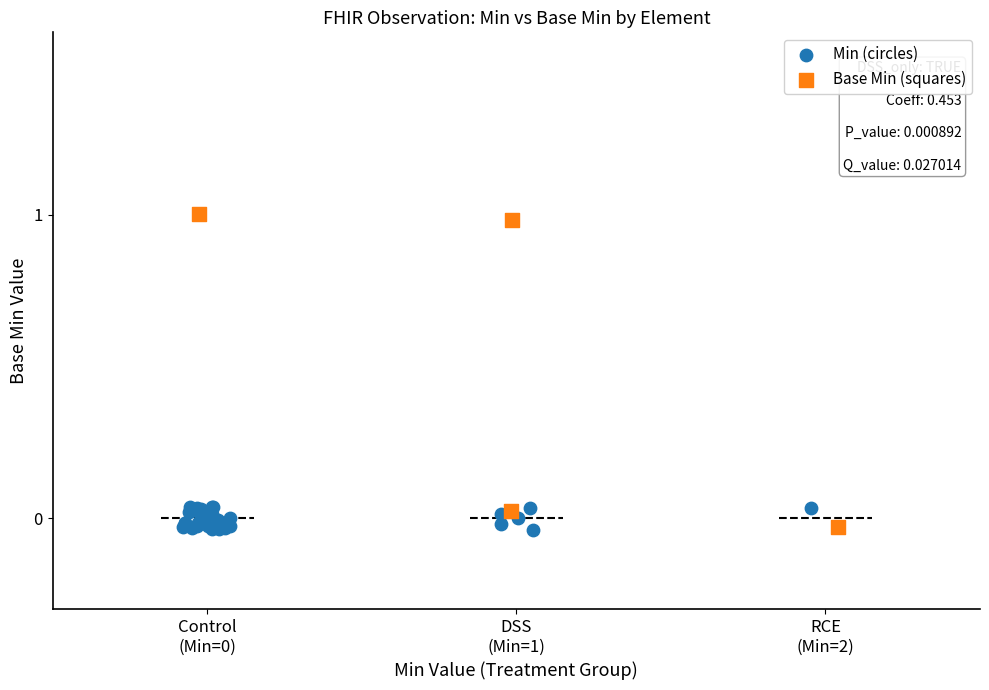

Which series has the widest spread of Y values?

Base Min (squares)